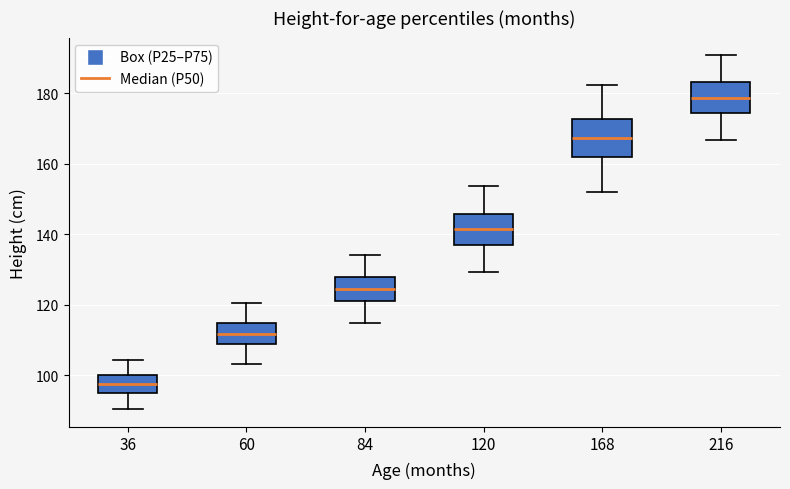

Where does the lower whisker of the box at x = 84 end on the y-axis? The values are not printed on the chart, so give them approximately, as read against the axis.

116